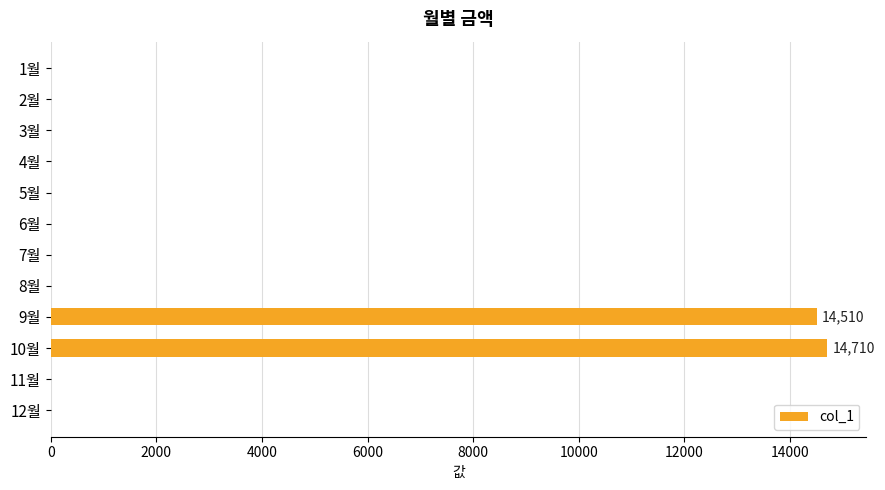

The value at 5월 is 0. True or false?

True